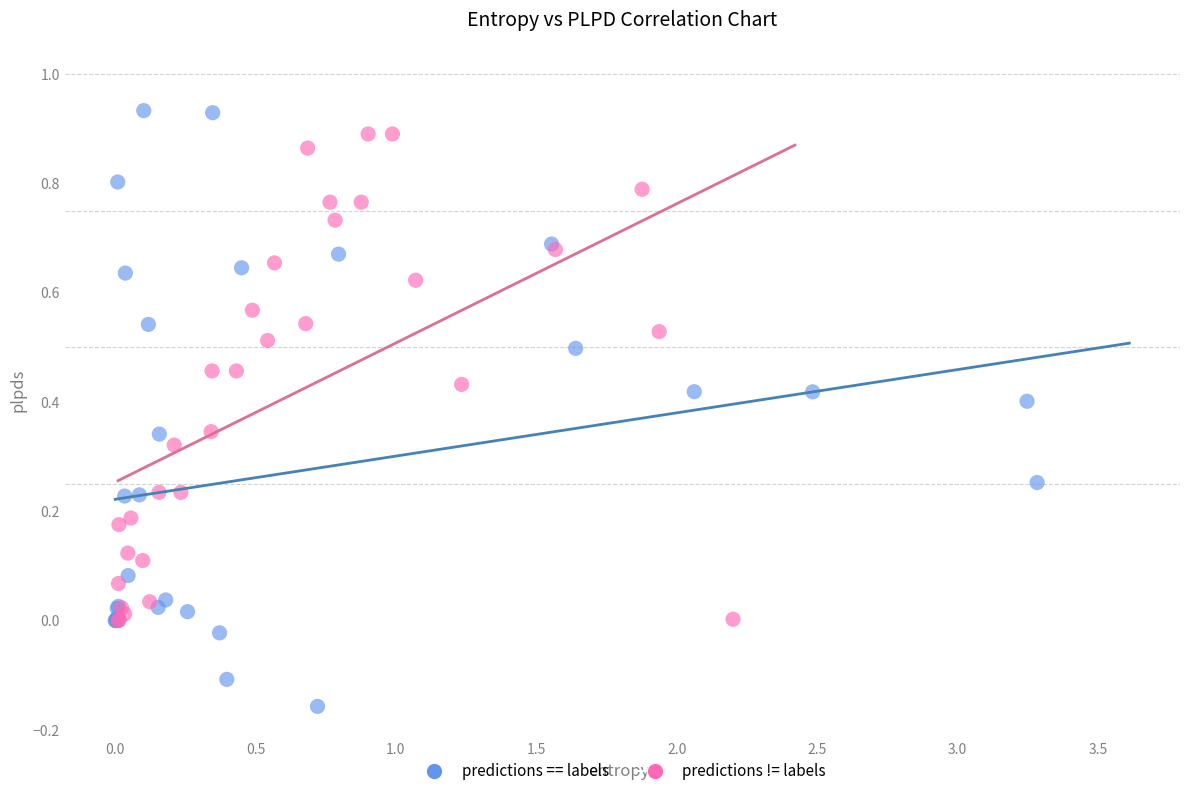

Which series reaches the minimum Y coordinate?

predictions == labels